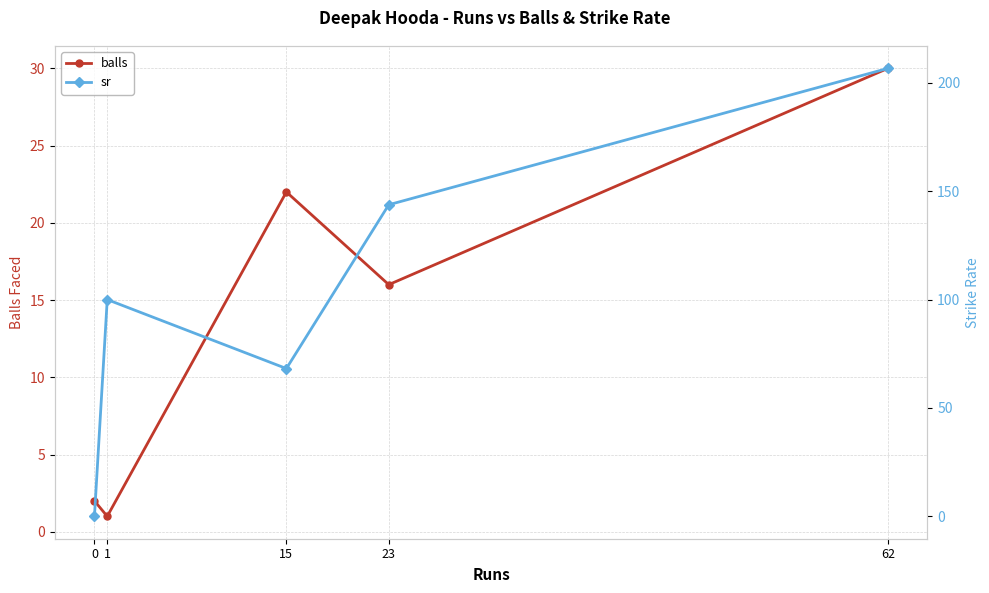

What is the minimum value for balls?

1